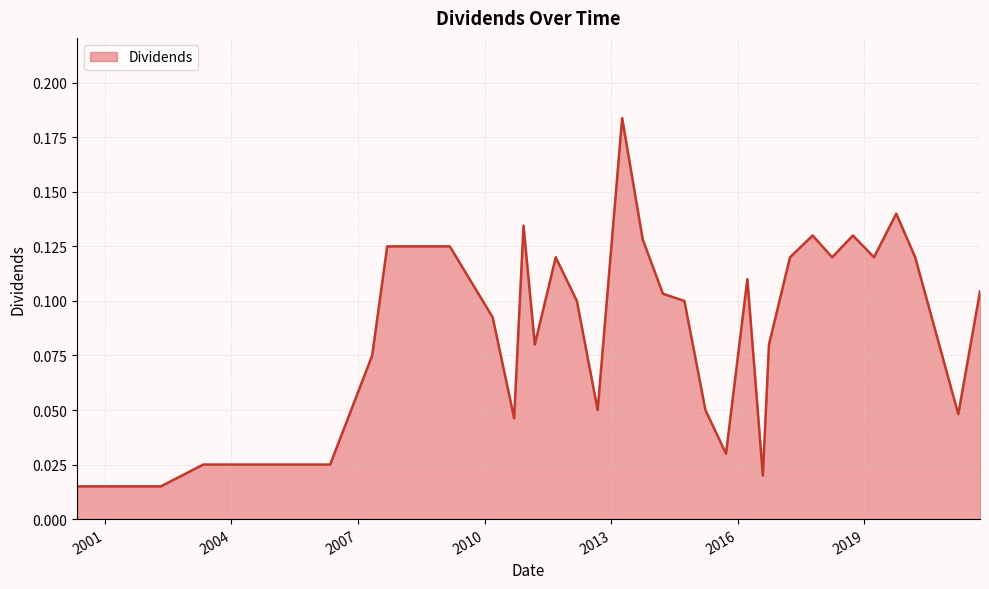

What is the label of the 20th point from the right?

2012-03-09